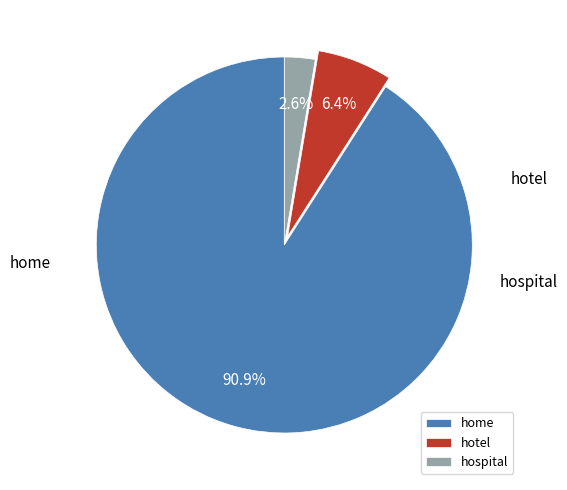

Is it true that hotel is 1% of the pie?

False